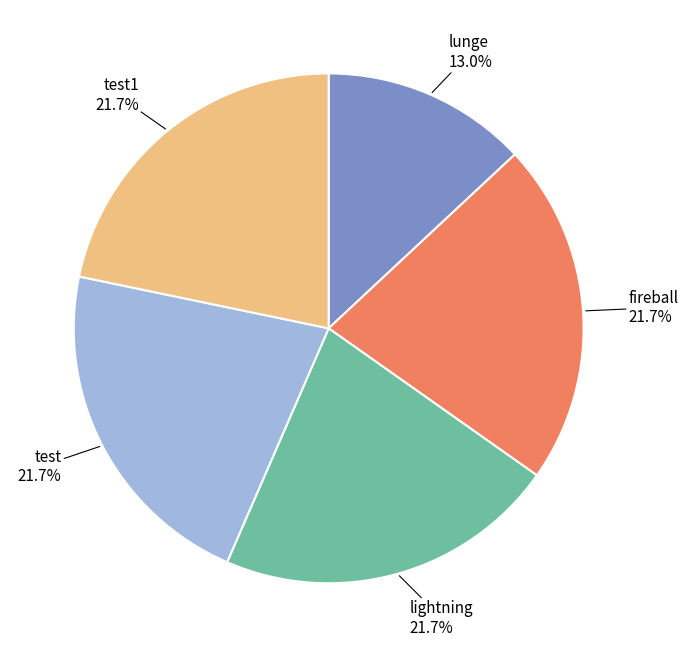

How many segments does this pie chart have?

5